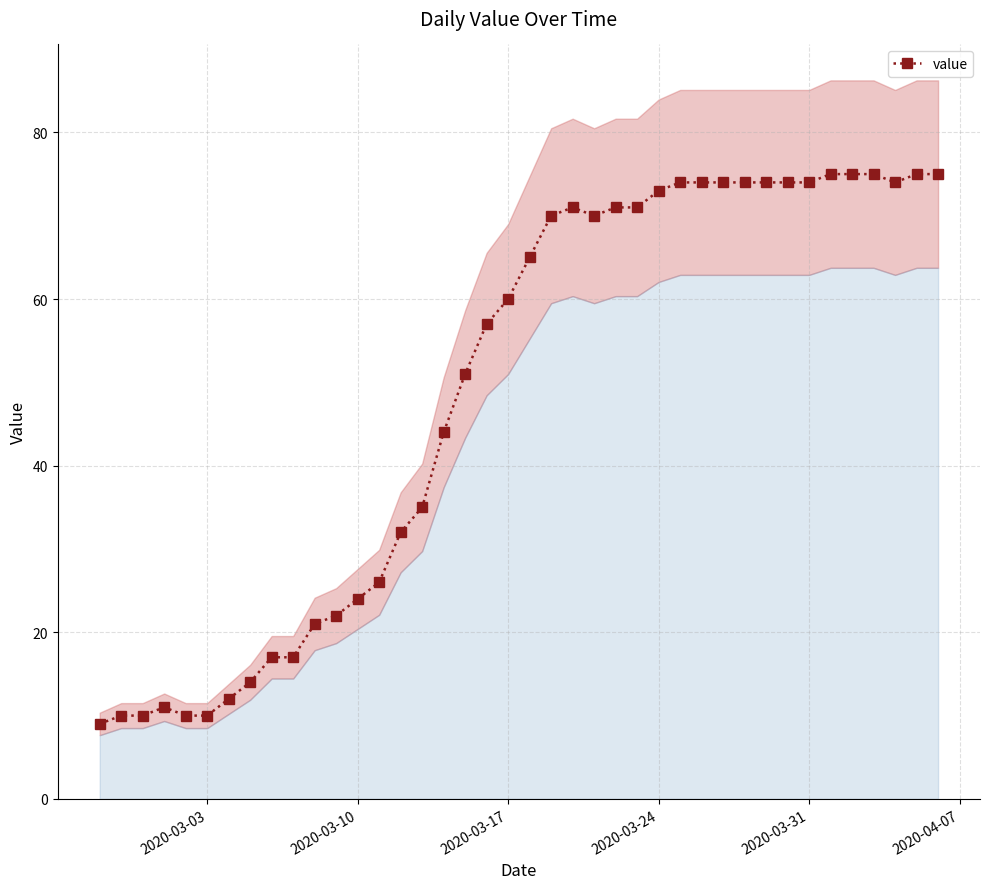

What is the smallest value displayed?

9